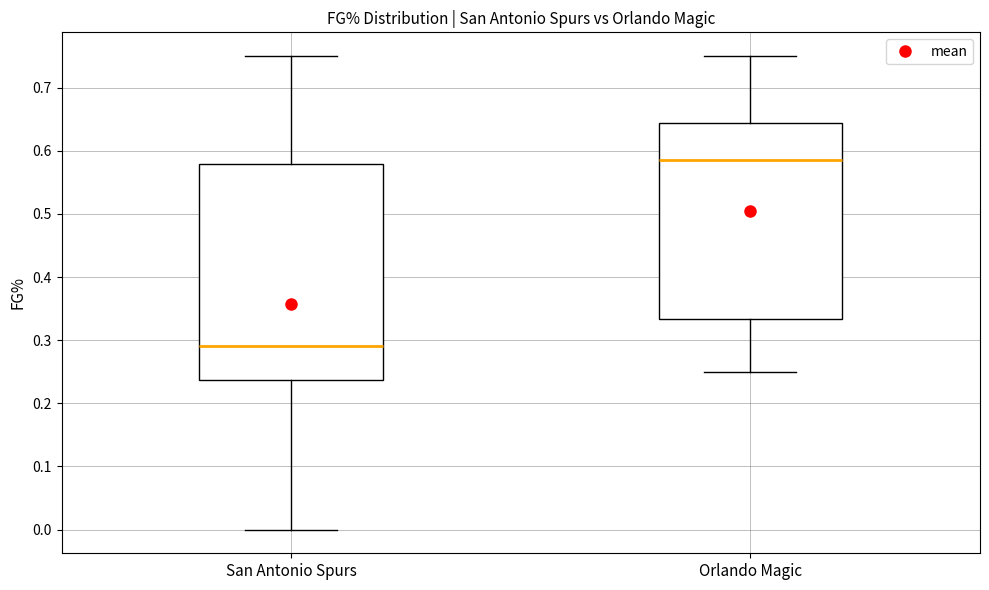

Which box is the tallest, from its lower edge to its upper edge?

San Antonio Spurs